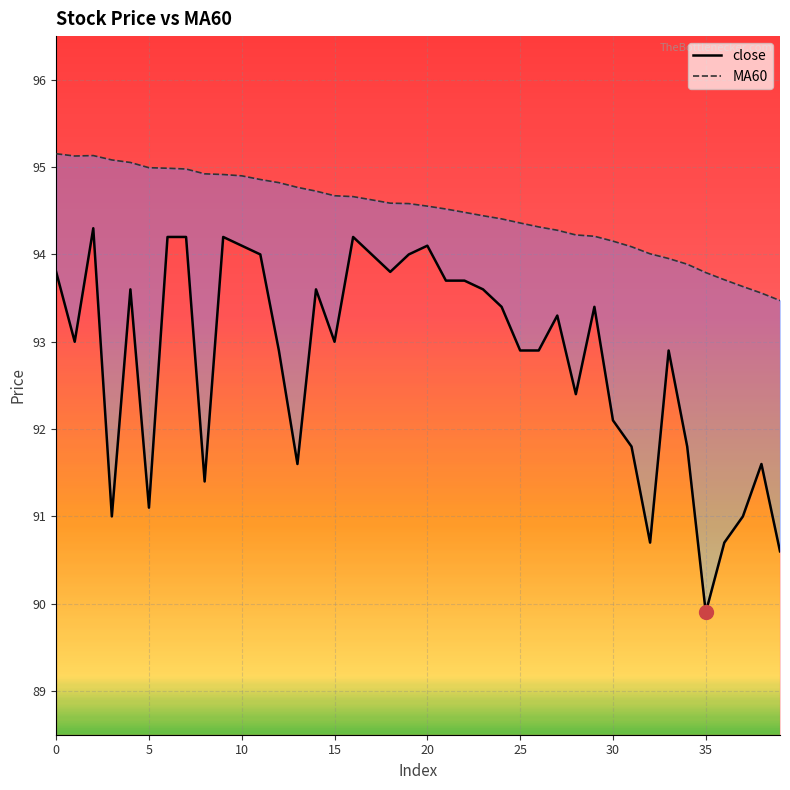

How many lines are shown in the chart?

2